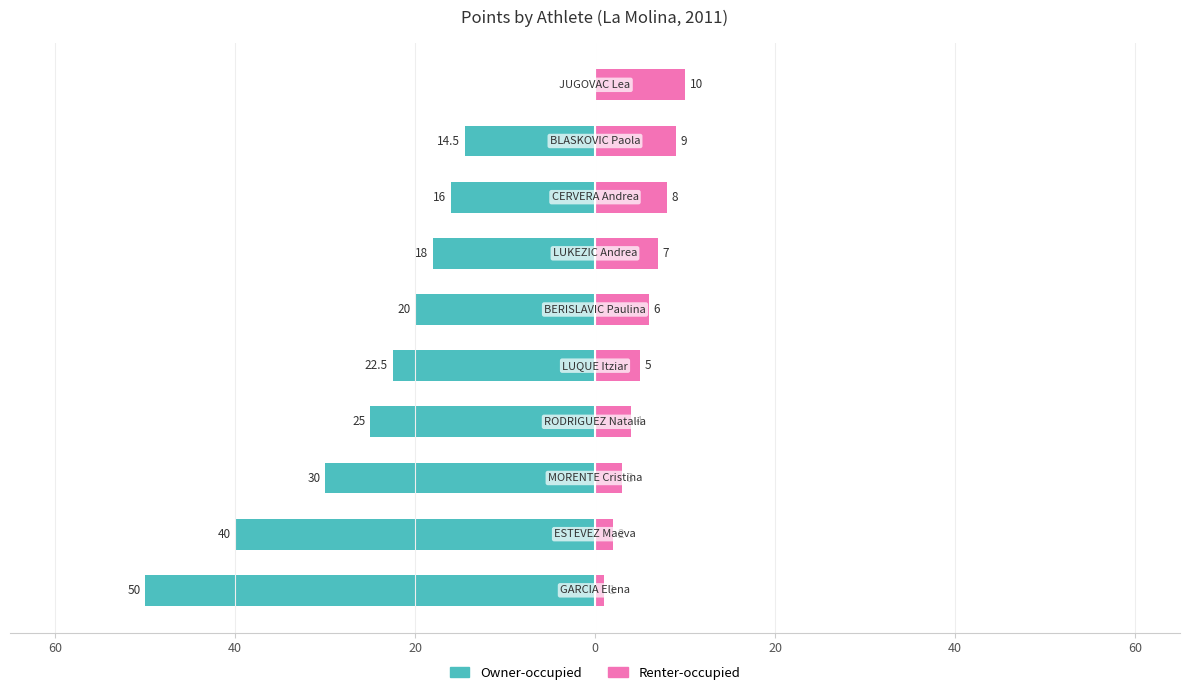

True or false: Owner-occupied has a value of -40.0 at 40.

True